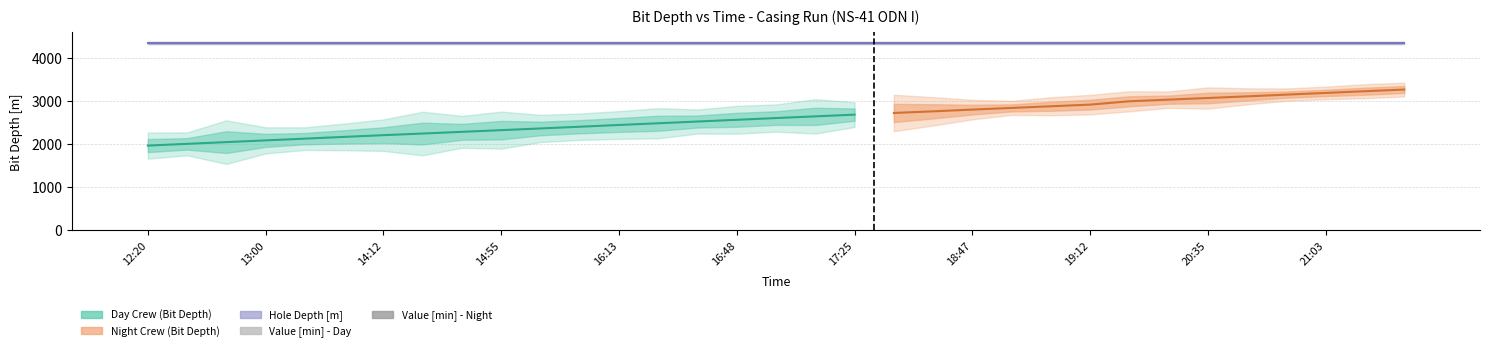

At which label does Value [min] - Day first exceed 7?

12:20